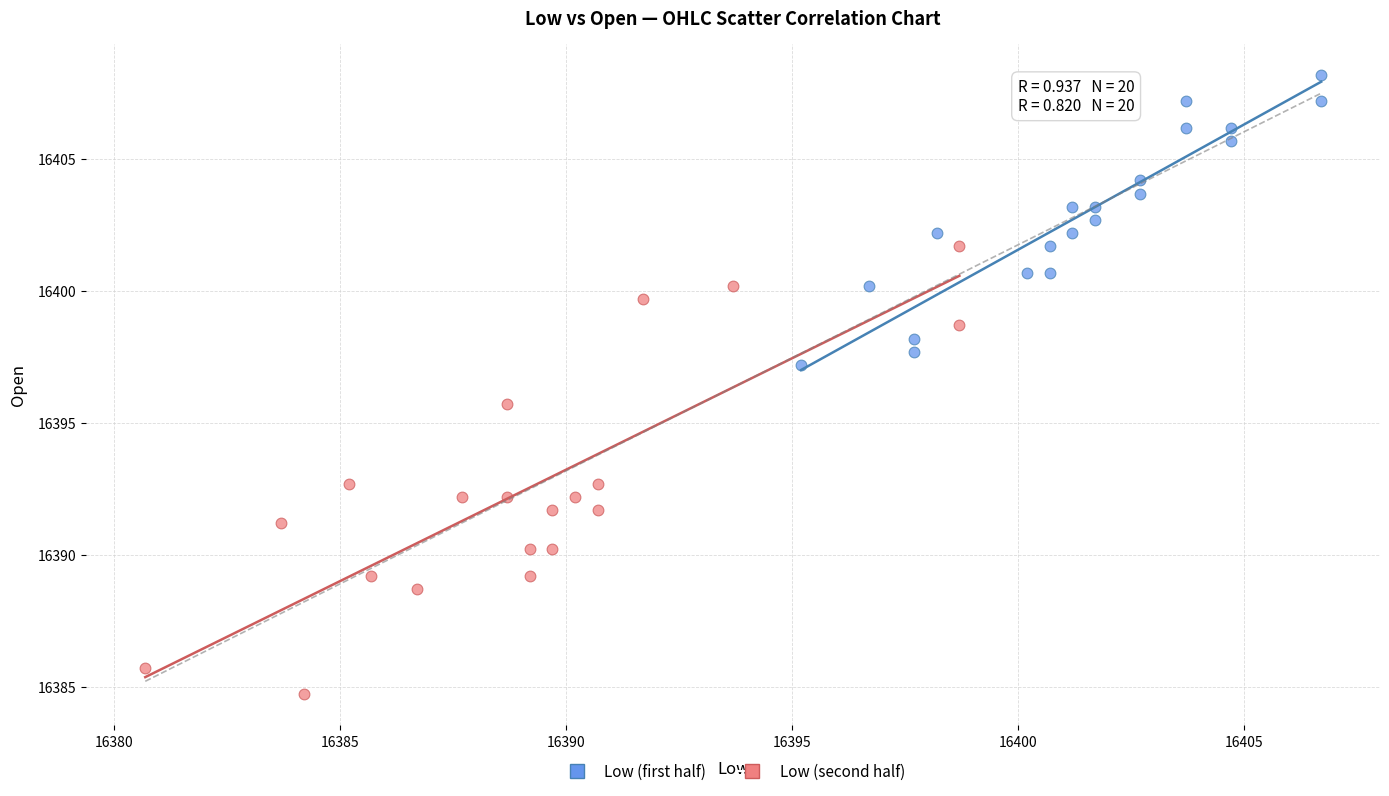

Which series contains the lowest Y value?

Low (second half)